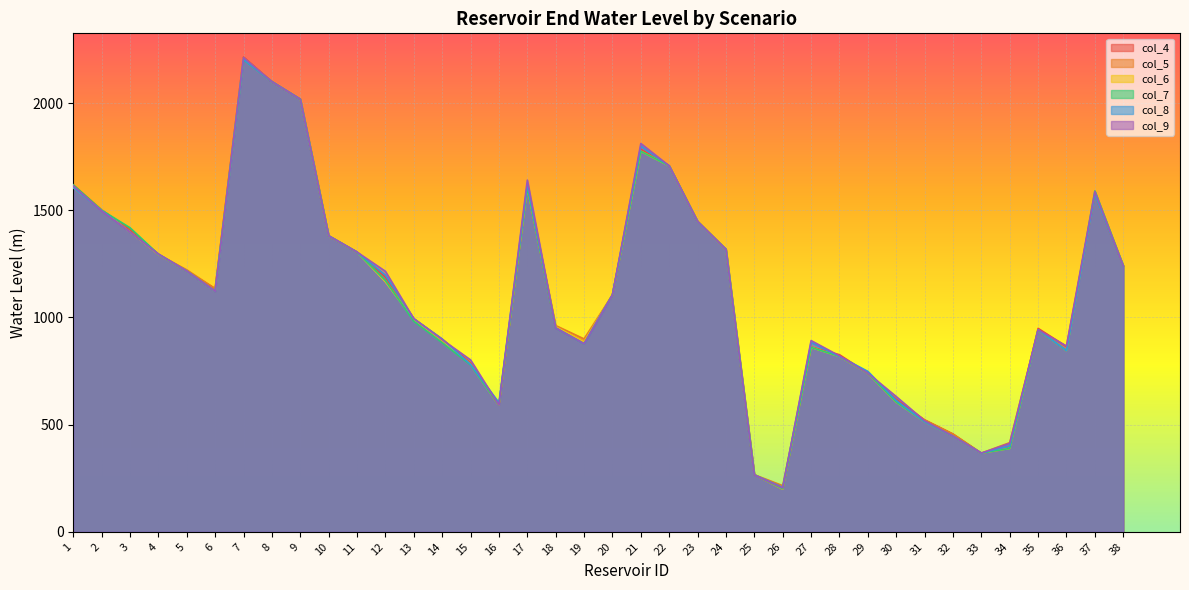

Reading left to right, list all the values displayed in this chart.

col_4: 1=1605.0	2=1501.9	3=1408.5	4=1293.7	5=1216.0	6=1134.0	7=2214.2	8=2099.7	9=2017.8	10=1380.4	11=1304.5	12=1188.7	13=994.0	14=899.0	15=787.9	16=591.0	17=1605.0	18=951.0	19=887.5	20=1105.0	21=1783.5	22=1706.9	23=1447.8	24=1317.4	25=266.5	26=199.0	27=861.6	28=825.9	29=740.3	30=618.2	31=522.0	32=456.0	33=367.0	34=390.2	35=948.8	36=864.3	37=1570.6	38=1241.8
col_5: 1=1618.0	2=1501.9	3=1398.0	4=1293.7	5=1221.8	6=1134.0	7=2211.4	8=2099.7	9=2017.8	10=1380.4	11=1304.5	12=1172.2	13=994.0	14=888.6	15=783.6	16=591.0	17=1605.0	18=962.0	19=899.7	20=1105.0	21=1775.0	22=1706.9	23=1447.8	24=1317.4	25=266.5	26=215.1	27=860.0	28=818.0	29=740.0	30=605.0	31=522.0	32=456.0	33=367.0	34=415.9	35=942.0	36=845.0	37=1573.9	38=1241.8
col_6: 1=1605.0	2=1501.9	3=1398.0	4=1293.7	5=1216.0	6=1122.0	7=2207.1	8=2099.7	9=2017.8	10=1380.4	11=1304.5	12=1166.0	13=988.3	14=892.7	15=780.6	16=591.0	17=1605.0	18=955.5	19=886.7	20=1105.0	21=1775.0	22=1706.9	23=1447.8	24=1317.4	25=266.5	26=199.0	27=860.0	28=818.0	29=740.0	30=605.0	31=514.0	32=446.0	33=367.0	34=389.0	35=942.0	36=845.0	37=1585.1	38=1241.8
col_7: 1=1618.0	2=1500.1	3=1418.0	4=1294.5	5=1216.0	6=1122.0	7=2202.0	8=2099.7	9=2017.7	10=1380.5	11=1304.6	12=1171.6	13=982.0	14=882.0	15=778.4	16=591.0	17=1605.0	18=951.0	19=877.0	20=1105.0	21=1775.0	22=1706.8	23=1447.7	24=1317.3	25=266.1	26=200.3	27=860.0	28=818.0	29=740.0	30=605.0	31=514.0	32=446.0	33=367.1	34=389.0	35=942.0	36=845.0	37=1589.7	38=1241.1
col_8: 1=1605.0	2=1498.2	3=1398.0	4=1295.2	5=1216.0	6=1122.0	7=2203.2	8=2099.6	9=2017.6	10=1380.6	11=1304.7	12=1196.7	13=994.0	14=899.0	15=780.8	16=602.0	17=1621.1	18=951.0	19=877.0	20=1105.0	21=1799.2	22=1706.8	23=1447.6	24=1317.3	25=265.6	26=207.2	27=883.1	28=818.0	29=748.3	30=612.6	31=514.0	32=446.0	33=367.2	34=401.0	35=942.0	36=845.0	37=1571.8	38=1240.4
col_9: 1=1613.6	2=1496.3	3=1398.0	4=1295.9	5=1216.1	6=1122.0	7=2211.9	8=2099.5	9=2017.5	10=1380.7	11=1304.8	12=1214.9	13=993.5	14=896.2	15=801.8	16=591.0	17=1640.4	18=951.0	19=877.0	20=1105.0	21=1811.2	22=1706.8	23=1447.4	24=1317.3	25=265.2	26=204.6	27=891.9	28=820.6	29=740.0	30=630.9	31=517.9	32=446.0	33=367.3	34=412.6	35=942.0	36=866.5	37=1587.1	38=1239.7